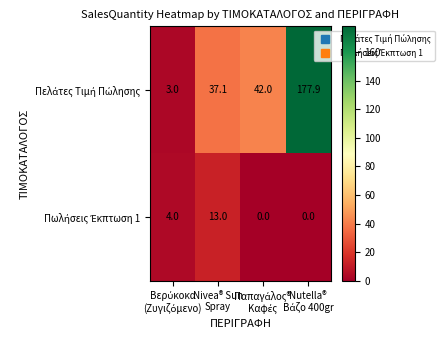

What is the greatest value displayed?

177.9